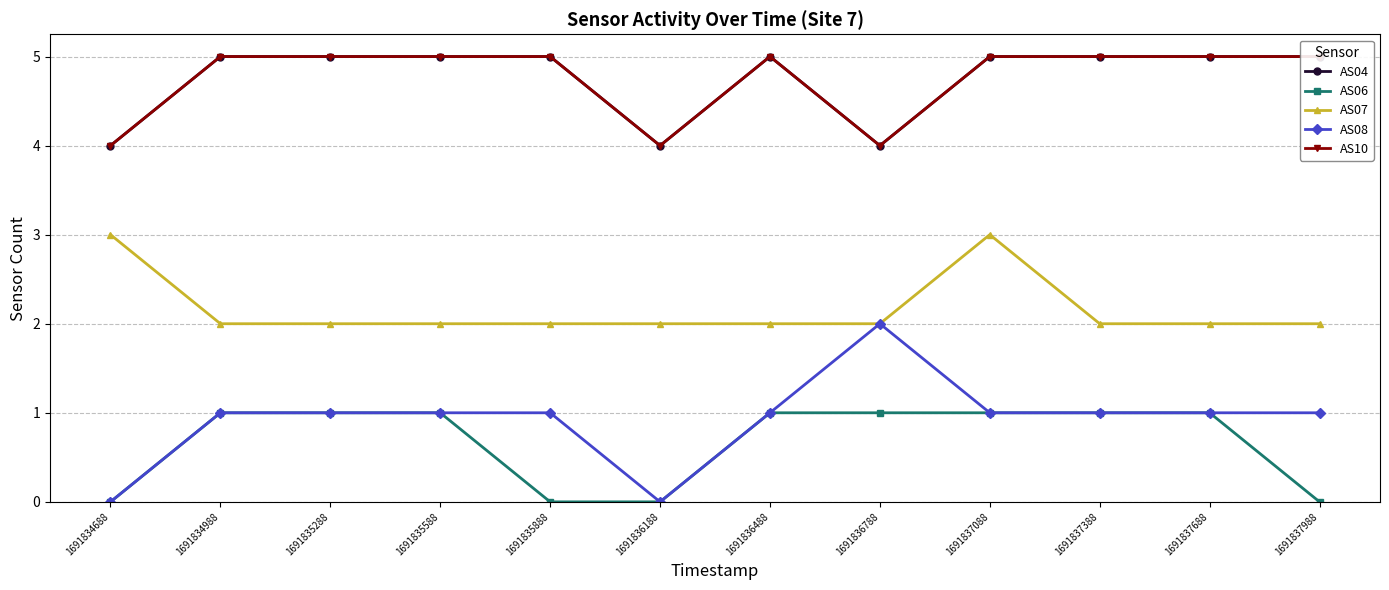

What is the value of the AS07 point at the 10th from the left?

2